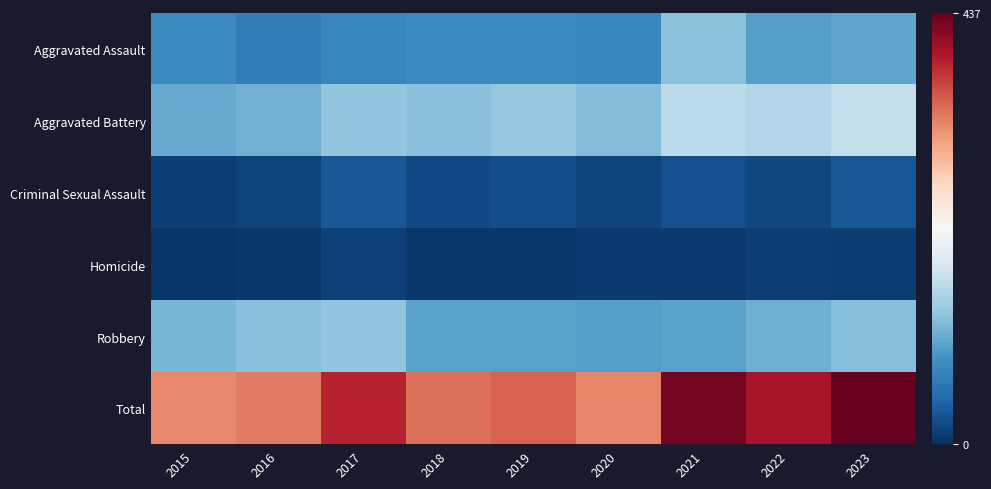

Reading left to right, transcribe all the data shown in this chart.

Aggravated Assault: 2015=79	2016=67	2017=76	2018=80	2019=79	2020=76	2021=129	2022=98	2023=104
Aggravated Battery: 2015=108	2016=113	2017=132	2018=127	2019=135	2020=124	2021=160	2022=155	2023=166
Criminal Sexual Assault: 2015=13	2016=17	2017=31	2018=22	2019=25	2020=17	2021=27	2022=20	2023=31
Homicide: 2015=6	2016=7	2017=14	2018=7	2019=7	2020=10	2021=9	2022=13	2023=11
Robbery: 2015=118	2016=128	2017=133	2018=102	2019=102	2020=99	2021=102	2022=112	2023=125
Total: 2015=324	2016=332	2017=386	2018=338	2019=348	2020=326	2021=427	2022=398	2023=437